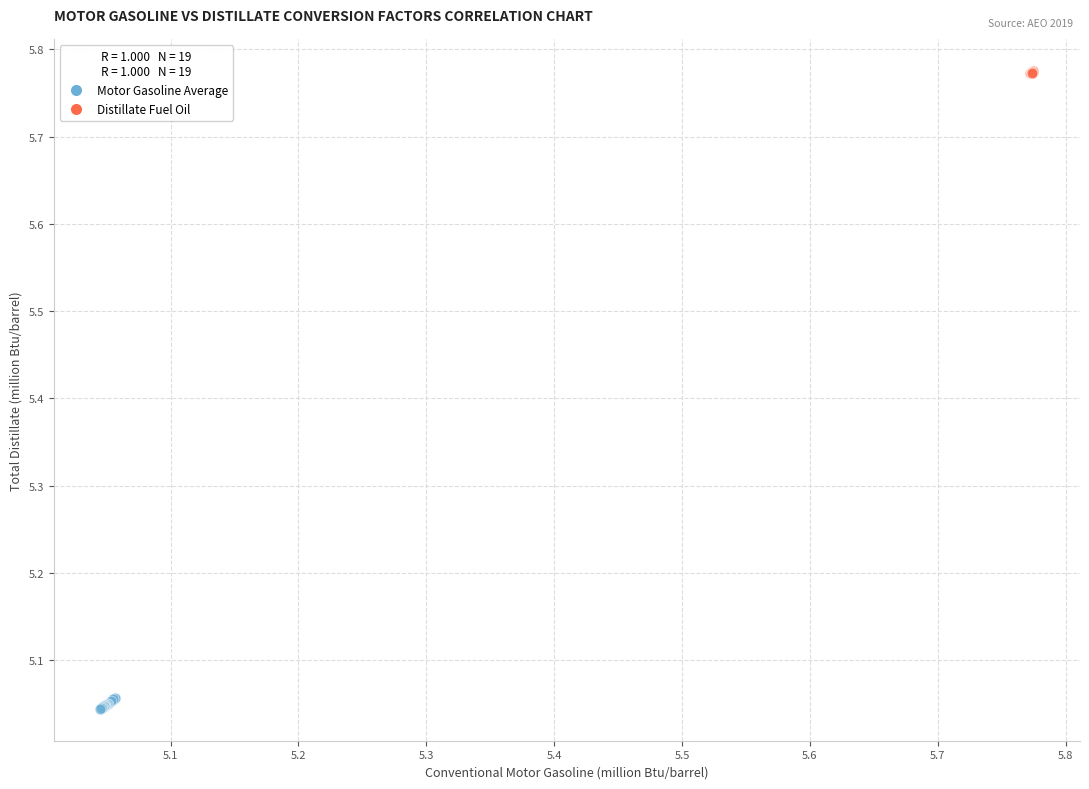

Which series contains the highest Y value?

Distillate Fuel Oil